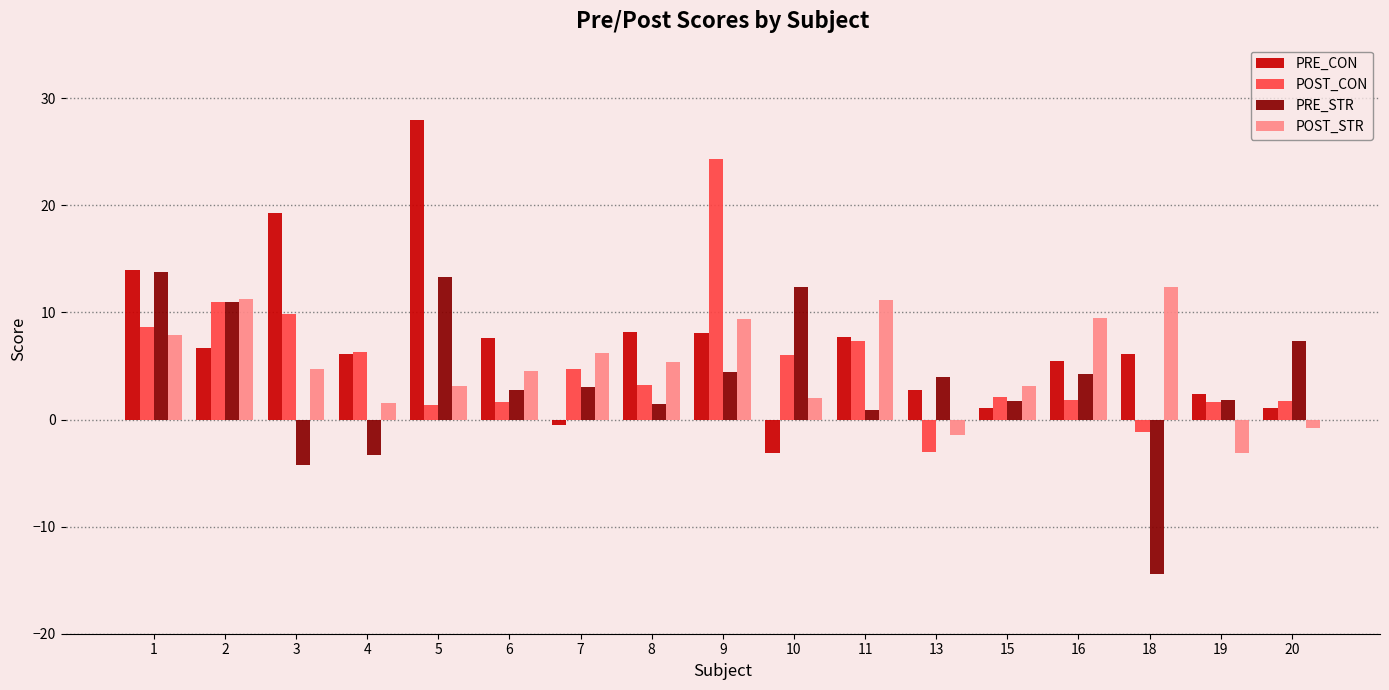

True or false: PRE_STR has a value of 2.8 at 6.

True